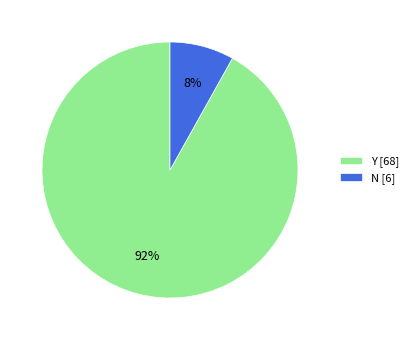

Does N account for over 50% of the chart?

No